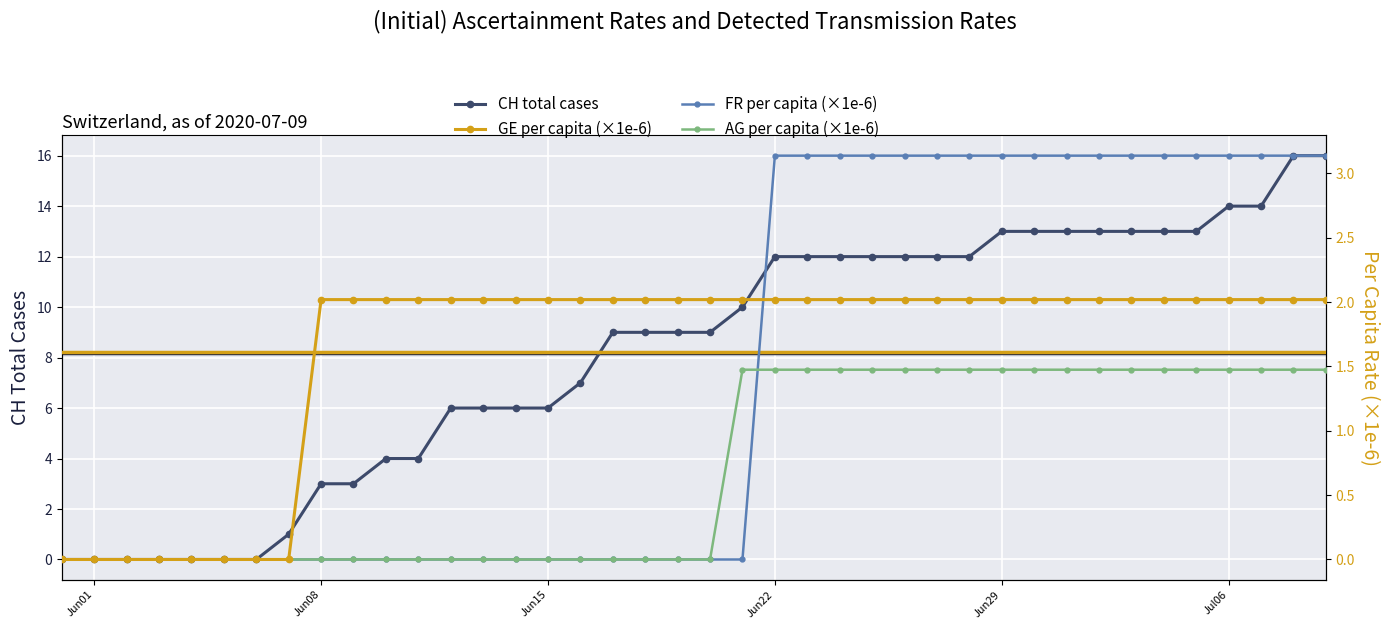

How many values in the CH total cases series exceed 9?

19